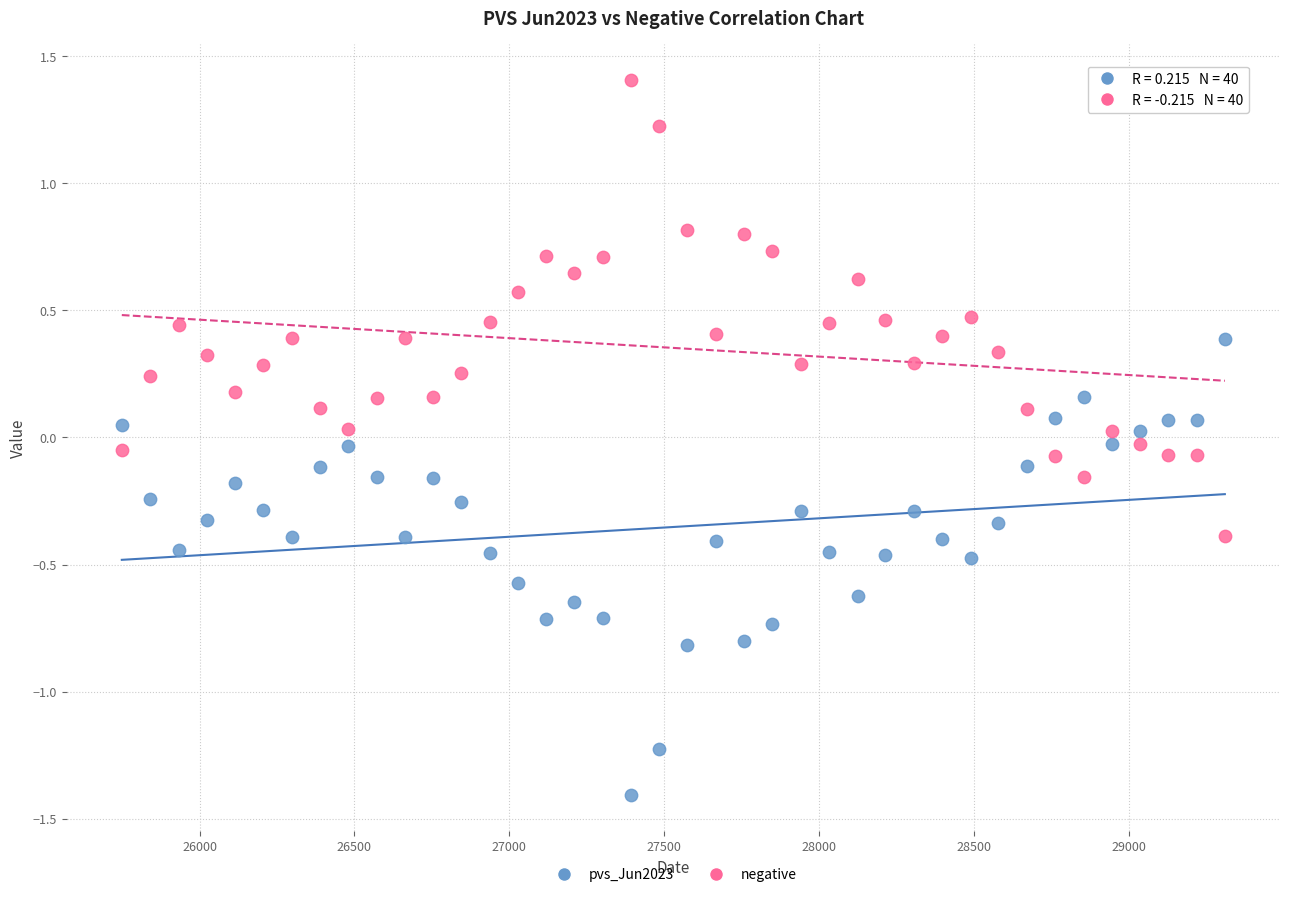

What are all the series names shown in the legend?

pvs_Jun2023, negative